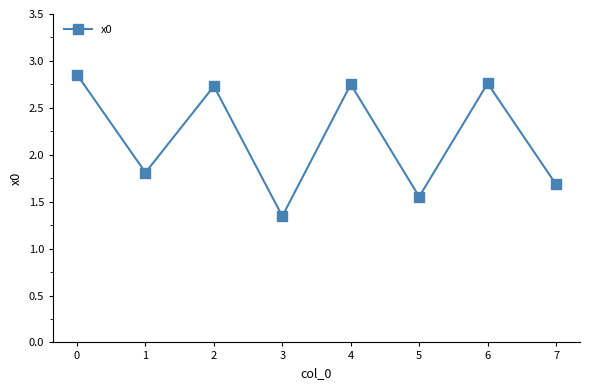

What is the average value?

2.2